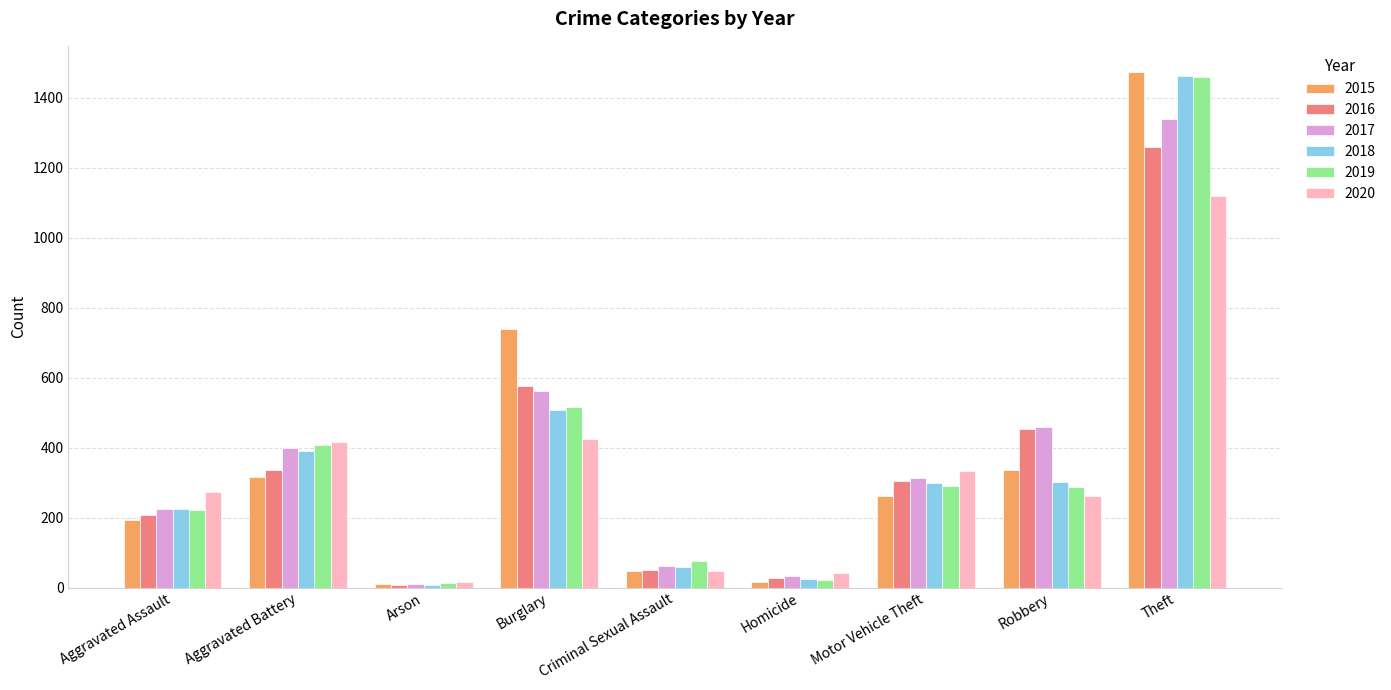

What is the sum of the 2020 values at Theft and Aggravated Battery?

1536